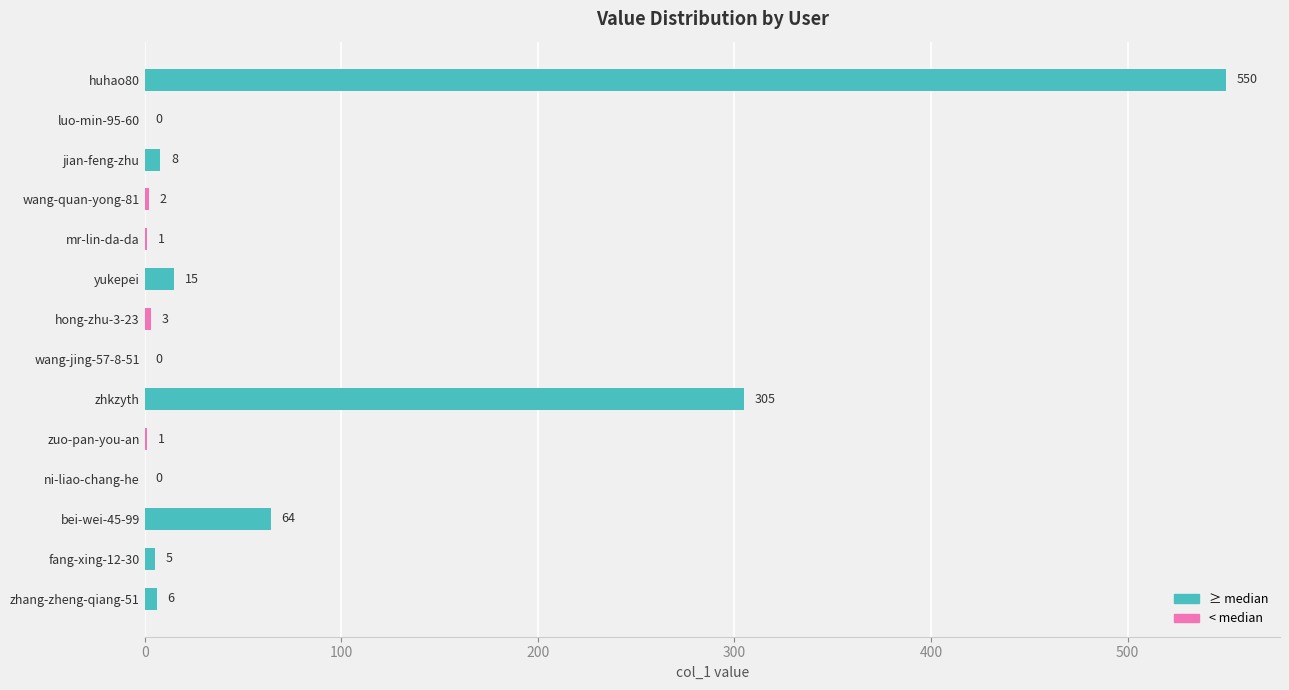

At which label is the value closest to 275?

zhkzyth